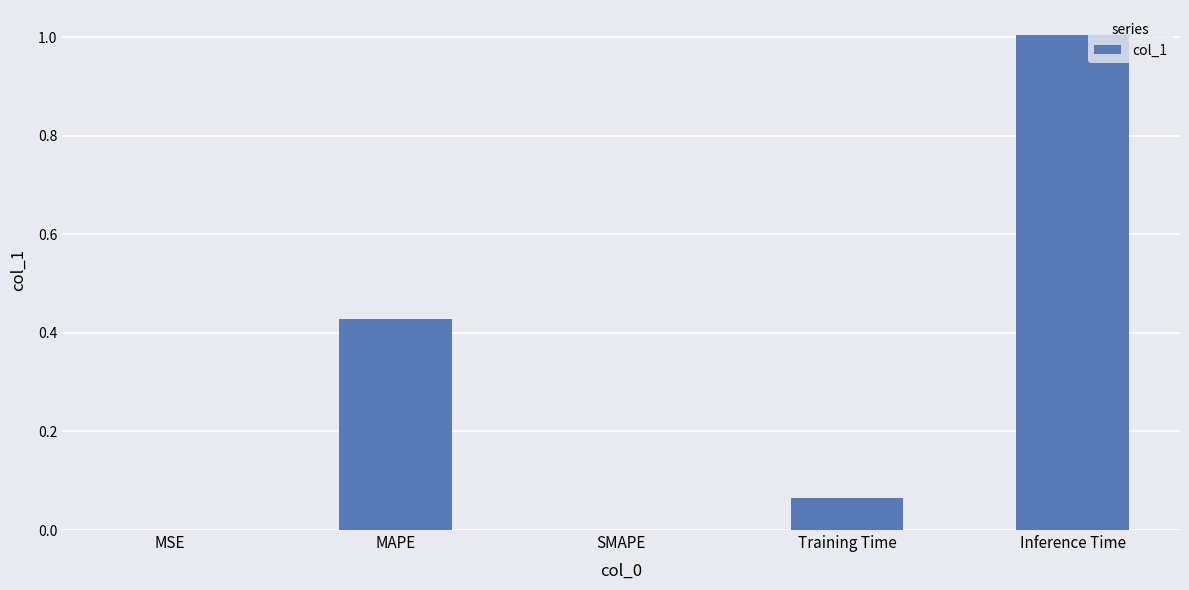

How many series are shown in this chart?

1